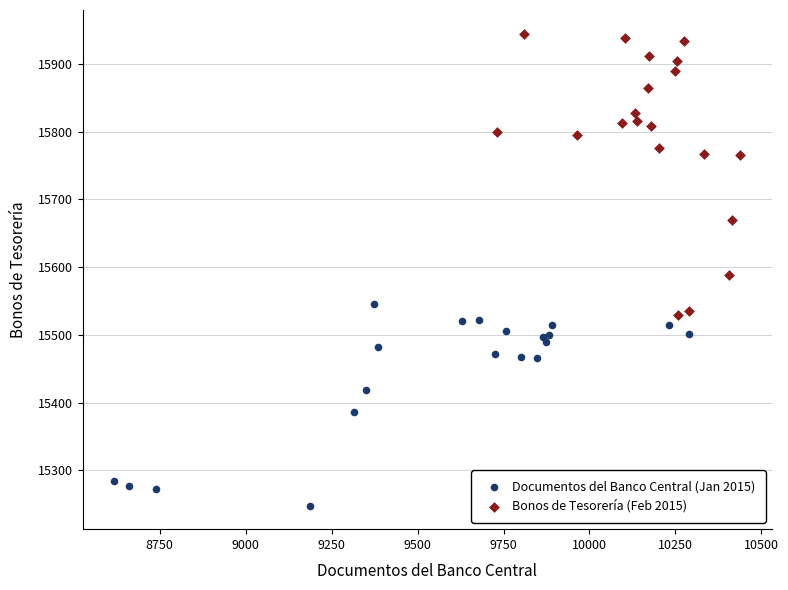

Which series reaches the minimum Y coordinate?

Documentos del Banco Central (Jan 2015)